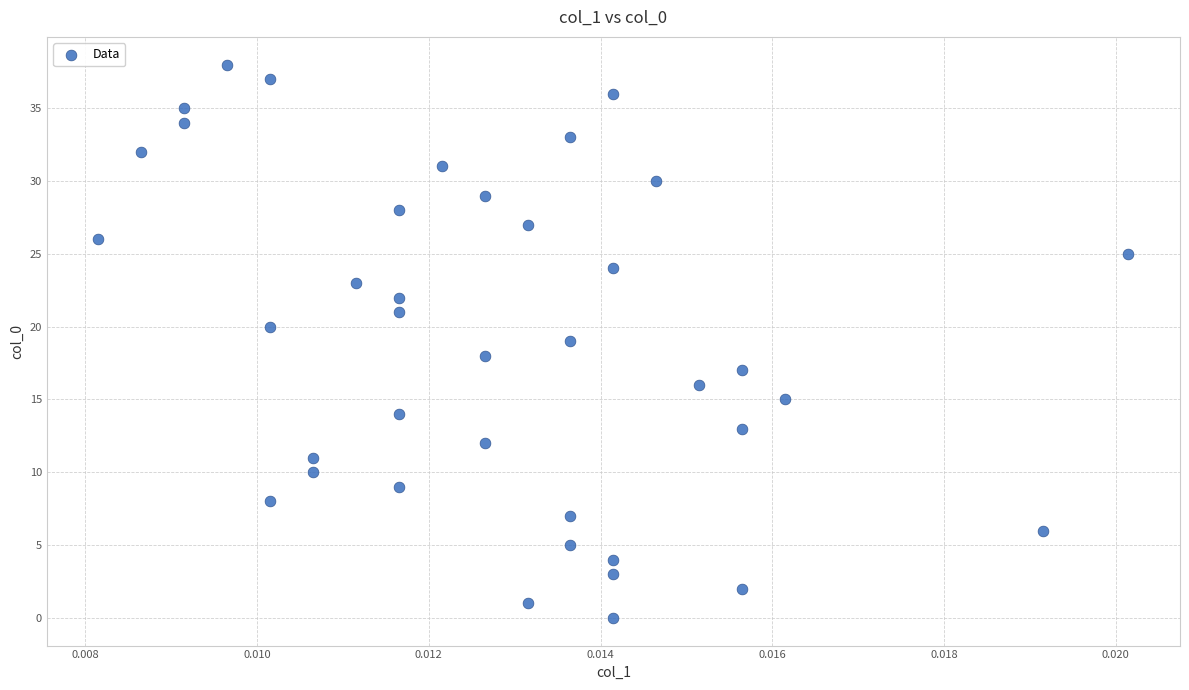

What is the range of Y values (max minus min)?

38